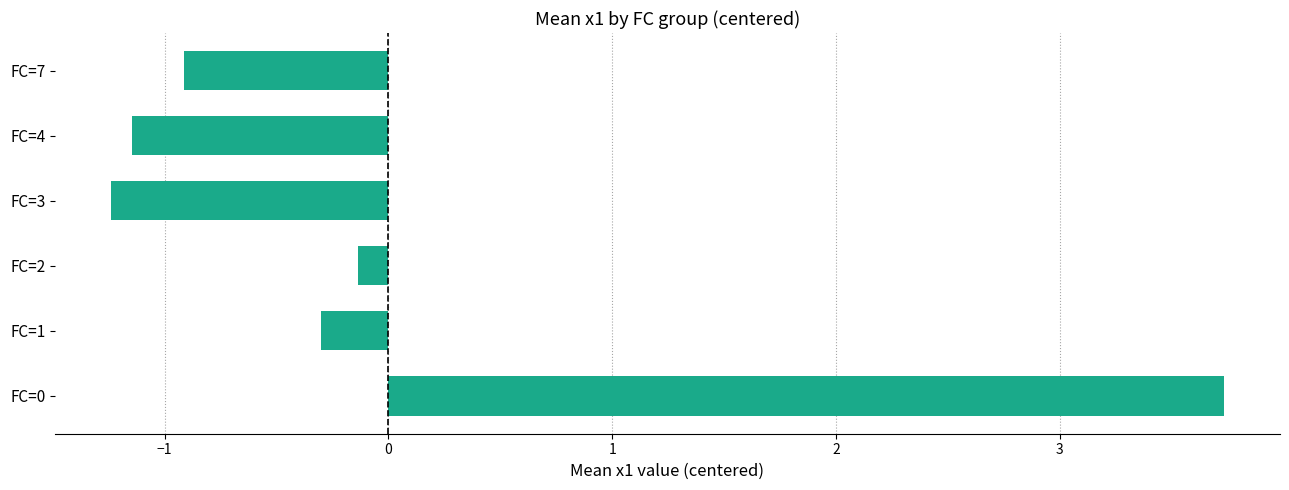

What is the change in value from FC=1 to FC=3?

-0.9